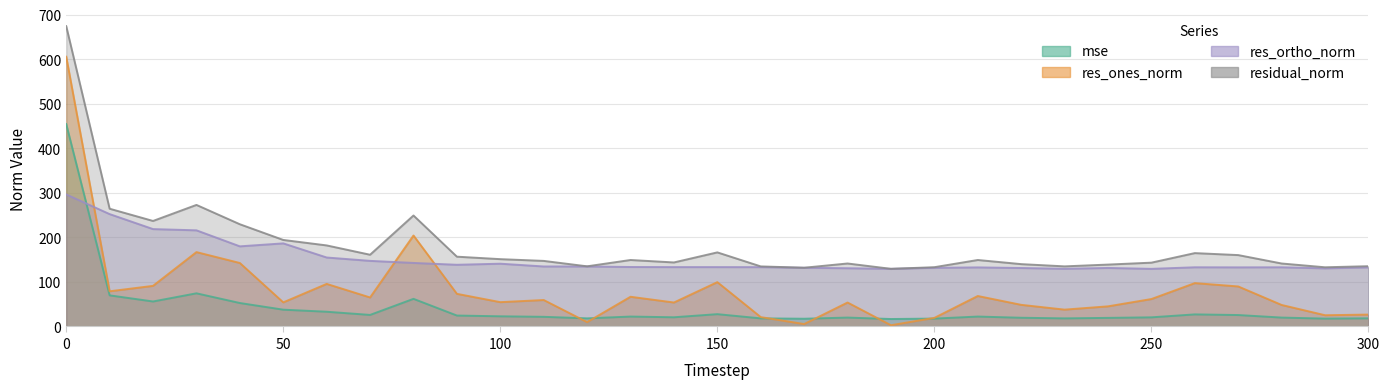

What are all the series names shown in the legend?

mse, res_ones_norm, res_ortho_norm, residual_norm